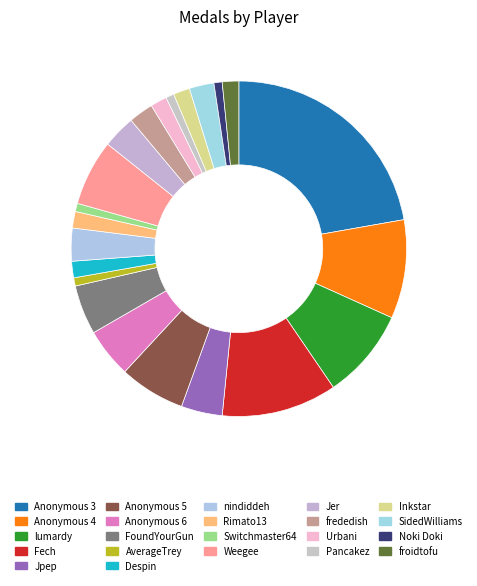

To the nearest percent, what portion does nindiddeh represent?

3%